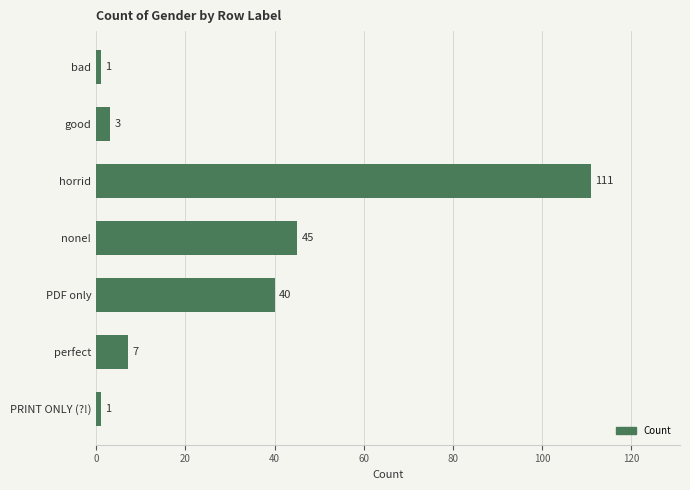

What is the difference between the second highest and minimum values?

44